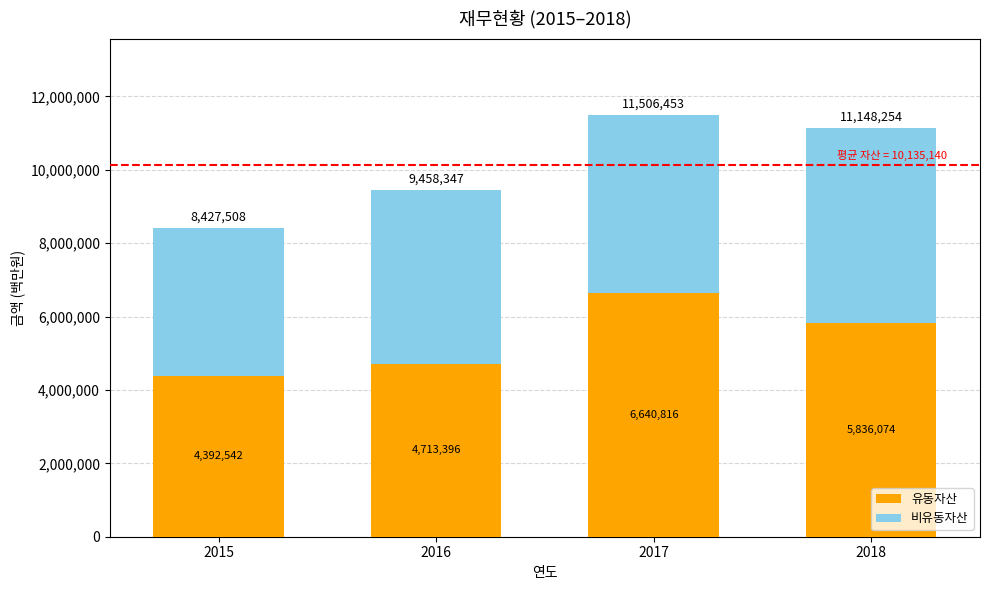

Reading right to left, what are the values for 유동자산?

5836074	6640816	4713396	4392542